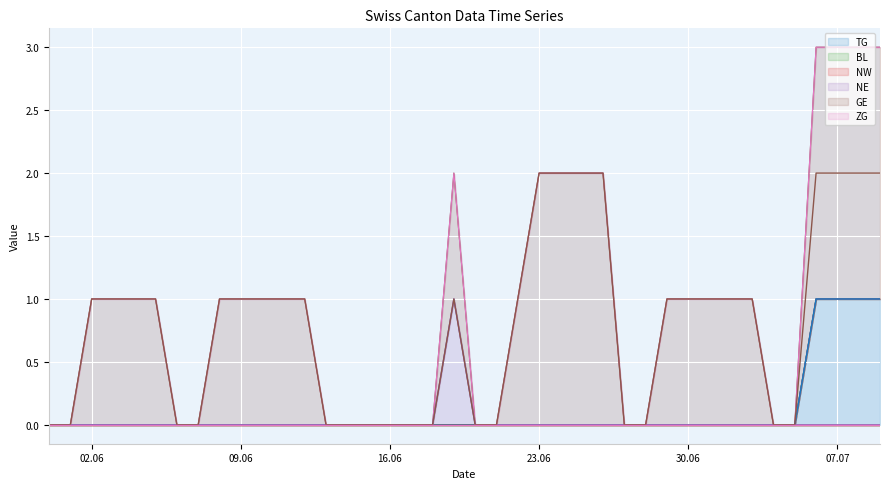

True or false: ZG has more than 2 interior local peaks.

False